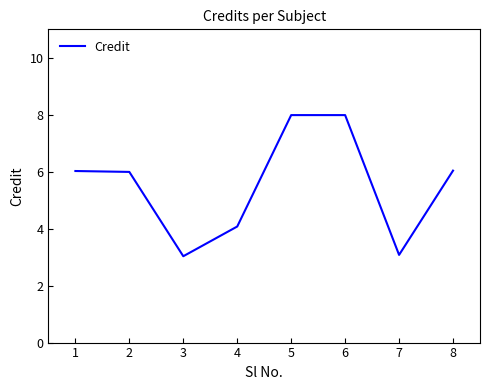

What is the difference between the maximum and second lowest values?

4.9